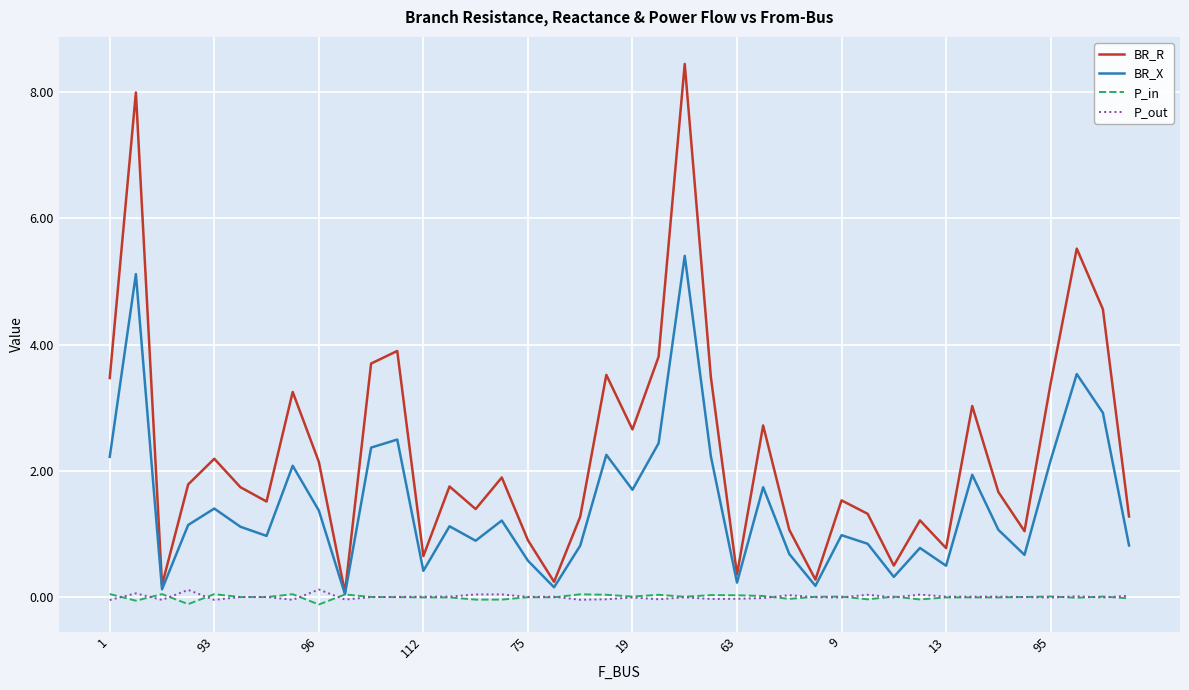

How many values in the BR_R series are below 1?

9